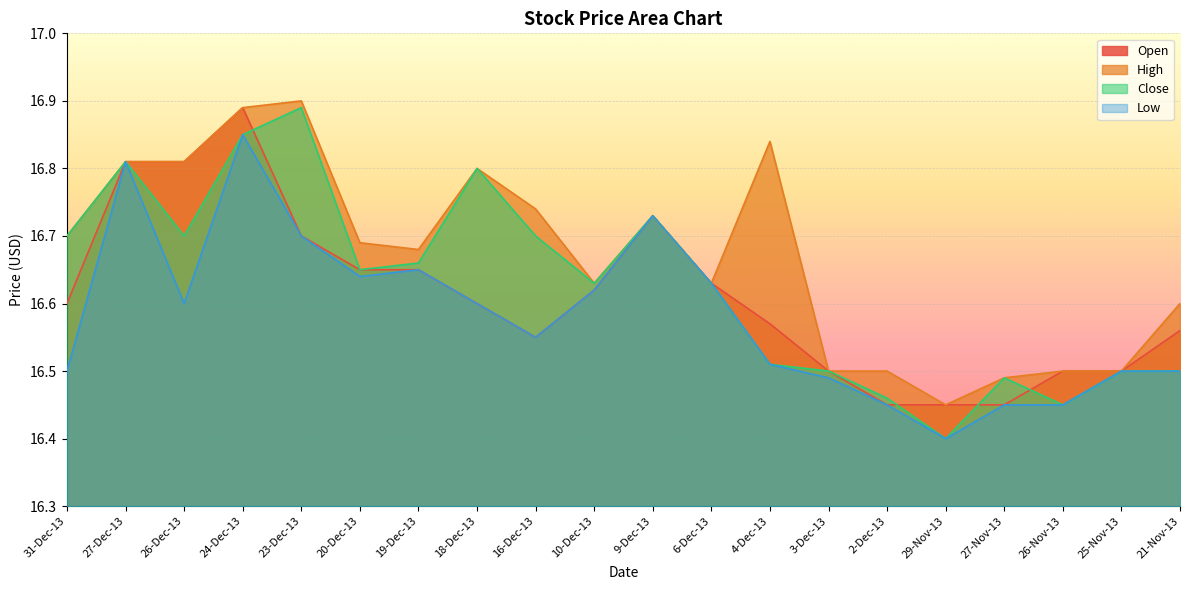

True or false: Low has a value of 26.7 at 3-Dec-13.

False